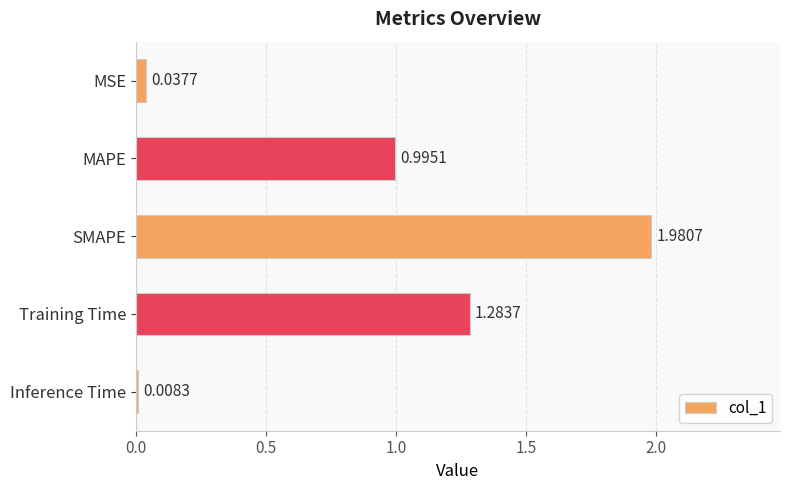

What is the label of the 3rd bar from the top?

SMAPE